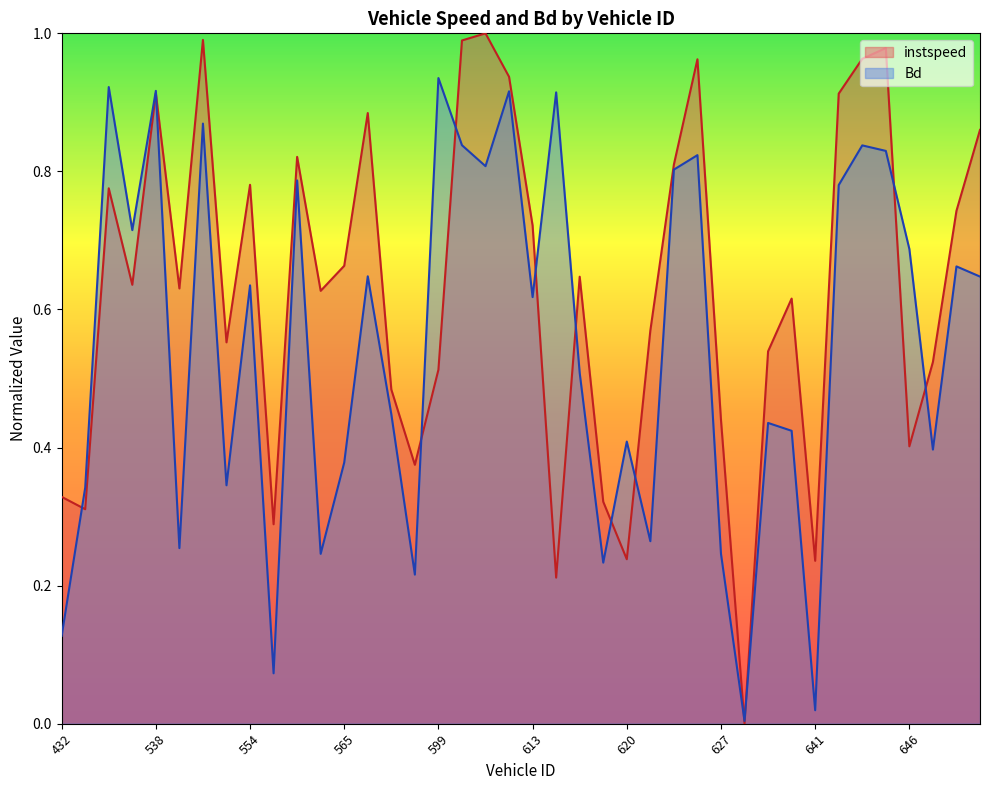

Rank the series at 554 from lowest to highest value.

Bd, instspeed